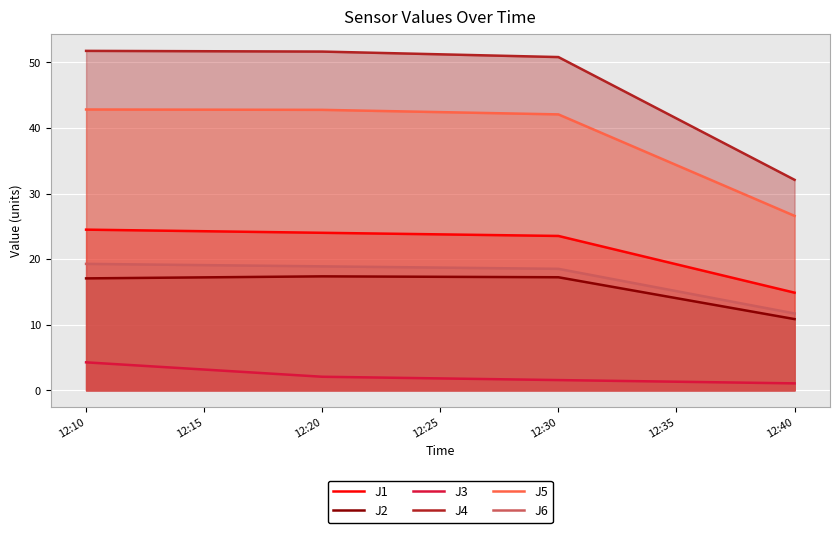

True or false: J1 has more than 1 interior local peaks.

False